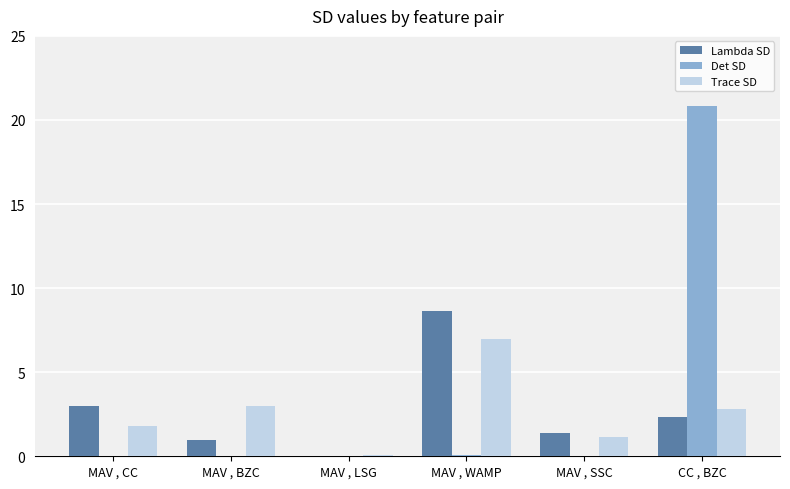

The Det SD series shows 20.8 at CC , BZC. True or false?

True